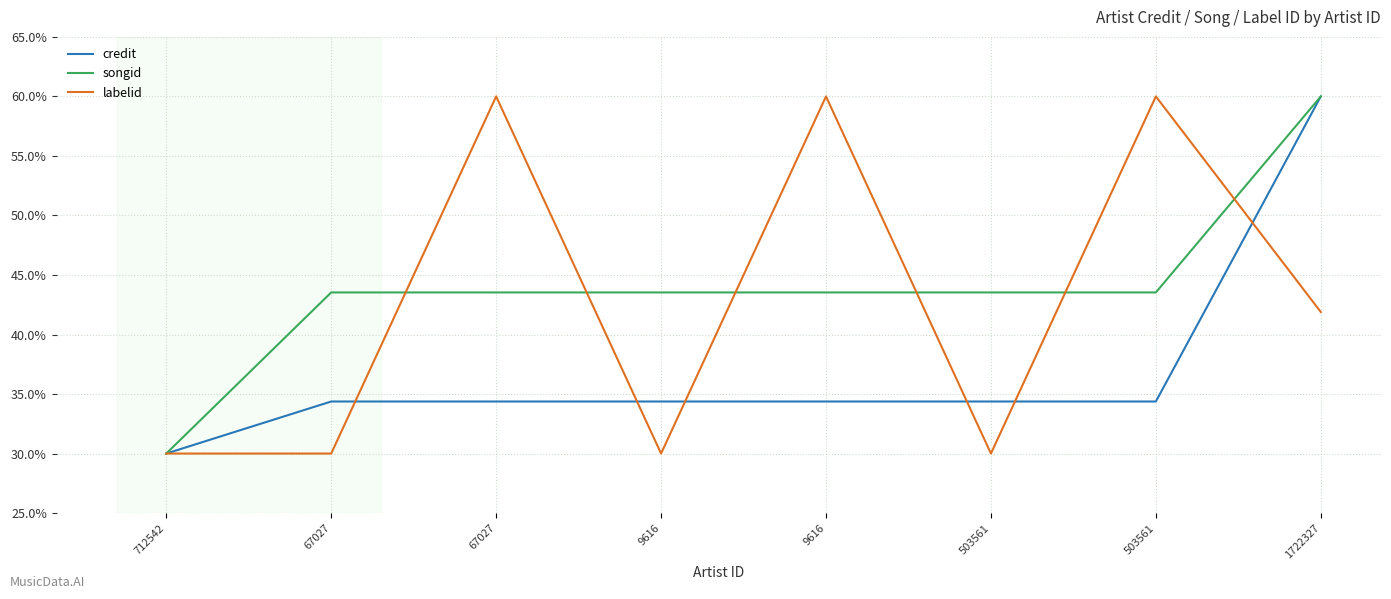

What are all the series names shown in the legend?

credit, songid, labelid